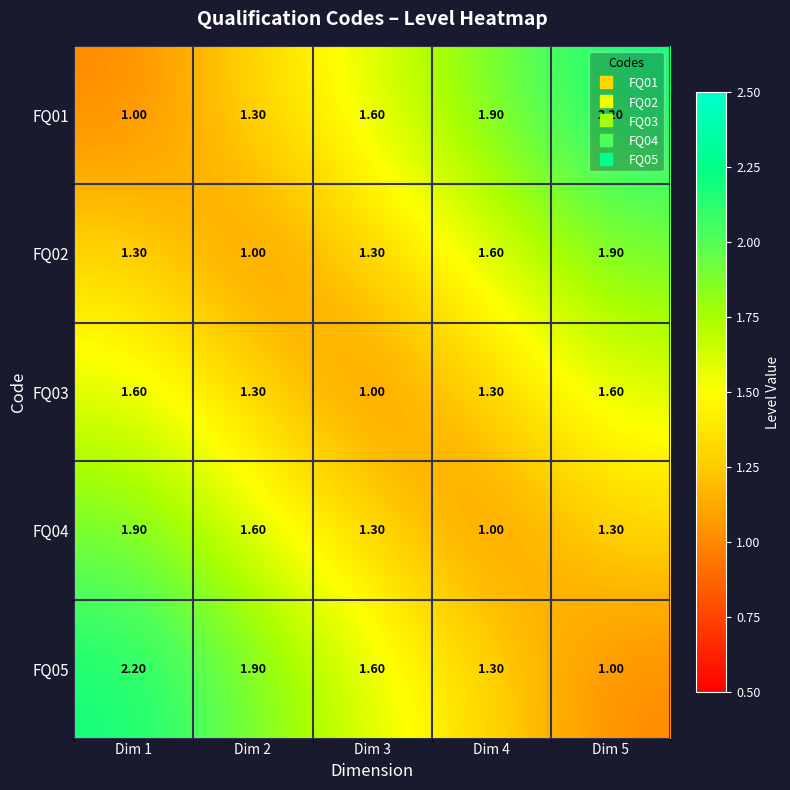

What is the difference between the highest and lowest values at Dim 2?

0.9